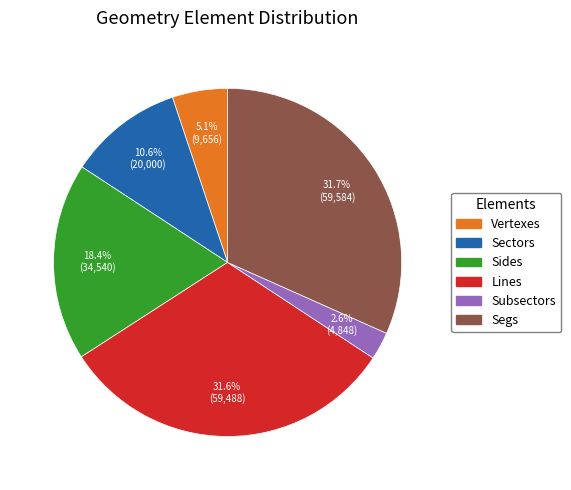

What percentage do Vertexes and Segs together represent?

36.8%